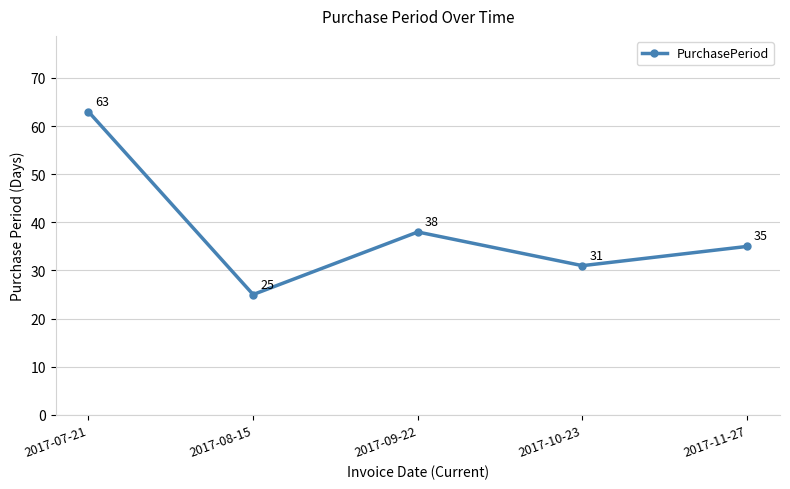

What is the label of the 4th point from the left?

2017-10-23